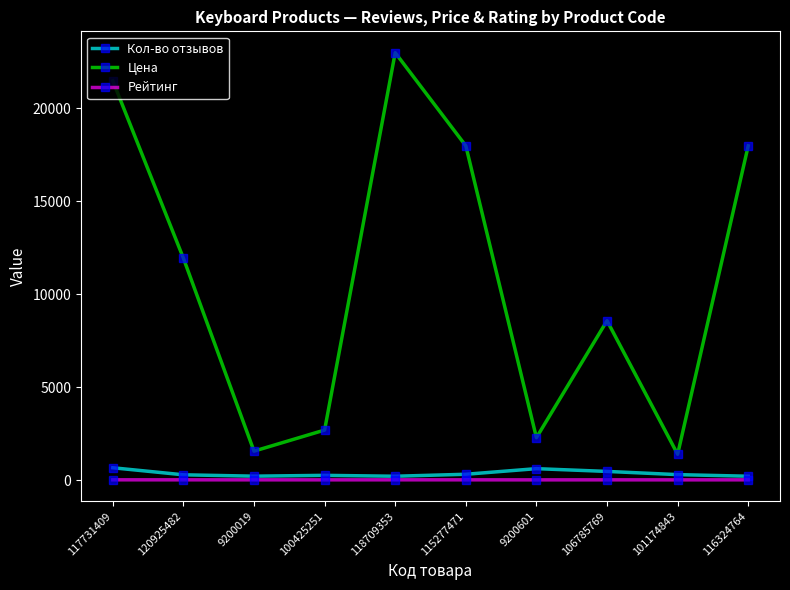

What is the total value across all series at 9200601?

2941.5